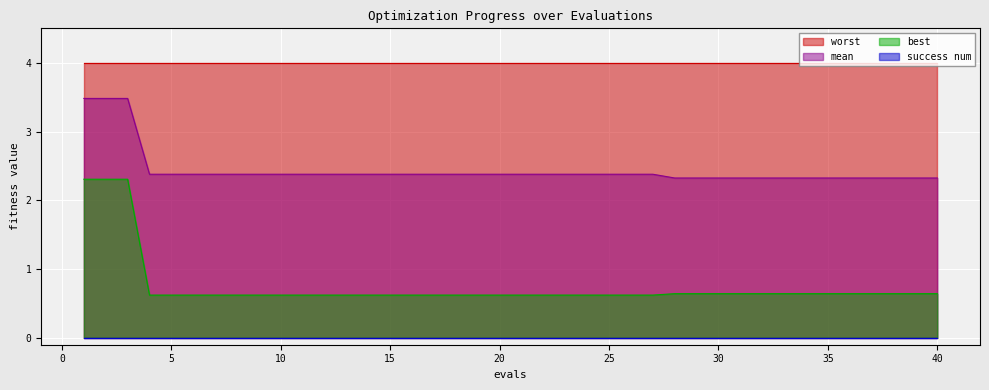

True or false: mean and best intersect in this chart.

False